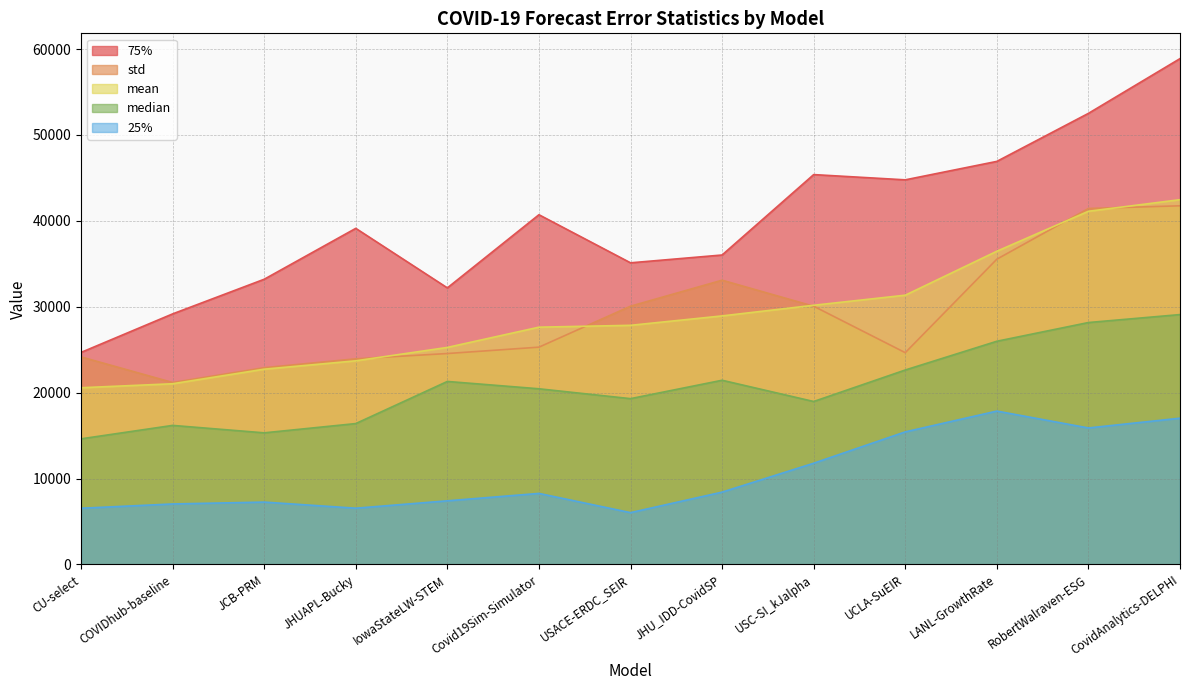

Does the chart display data point markers on the line(s)?

No